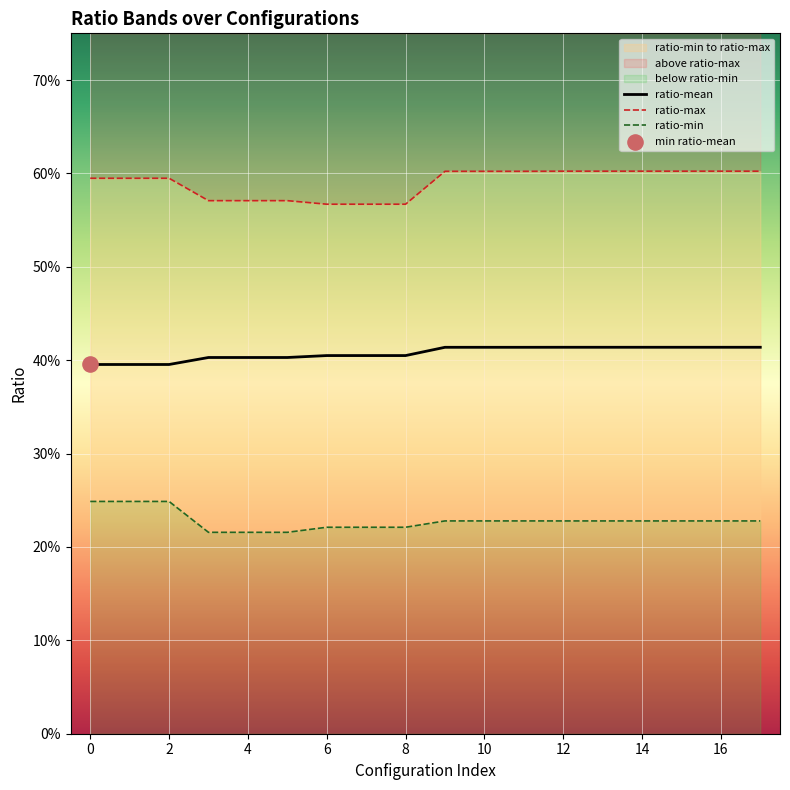

Which series reaches the minimum Y coordinate?

ratio-min